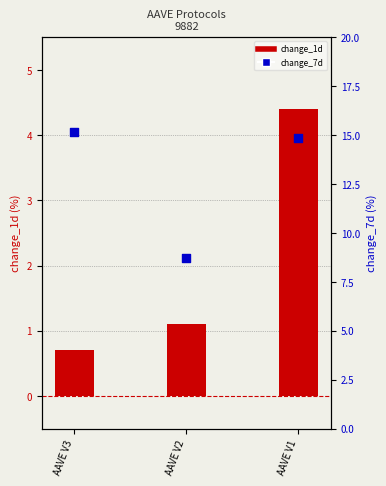

Which series has the largest total across all categories?

change_7d